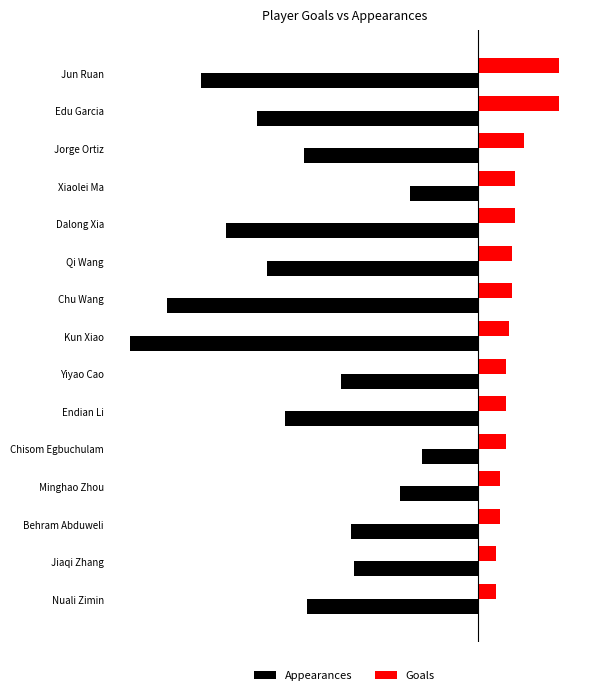

What are all the series names shown in the legend?

Appearances, Goals